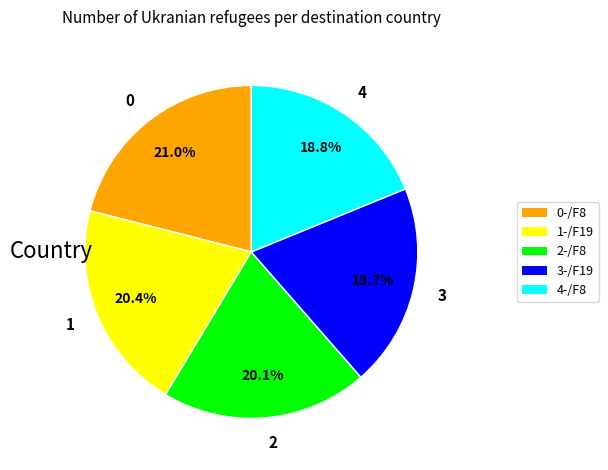

What is the largest slice in the pie chart?

0